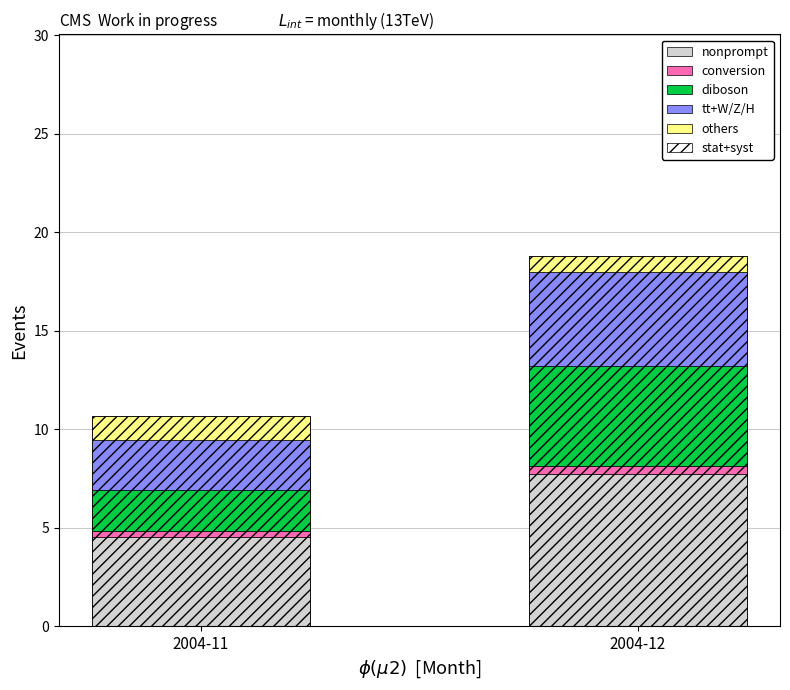

Does the chart contain any negative values?

No